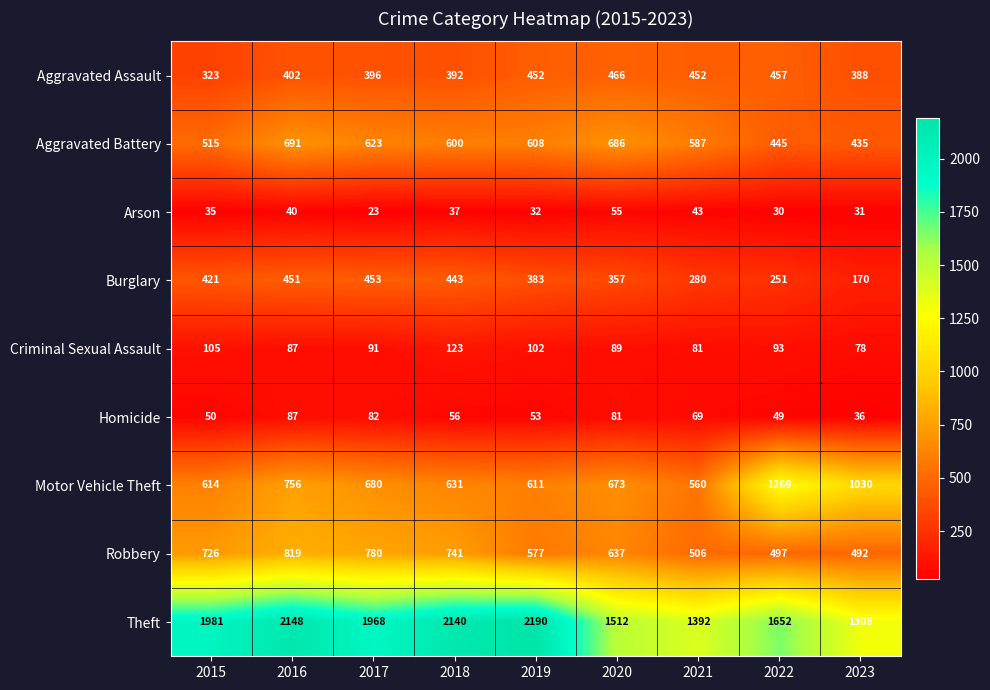

What is the spread (max minus min) of values at 2016?

2108